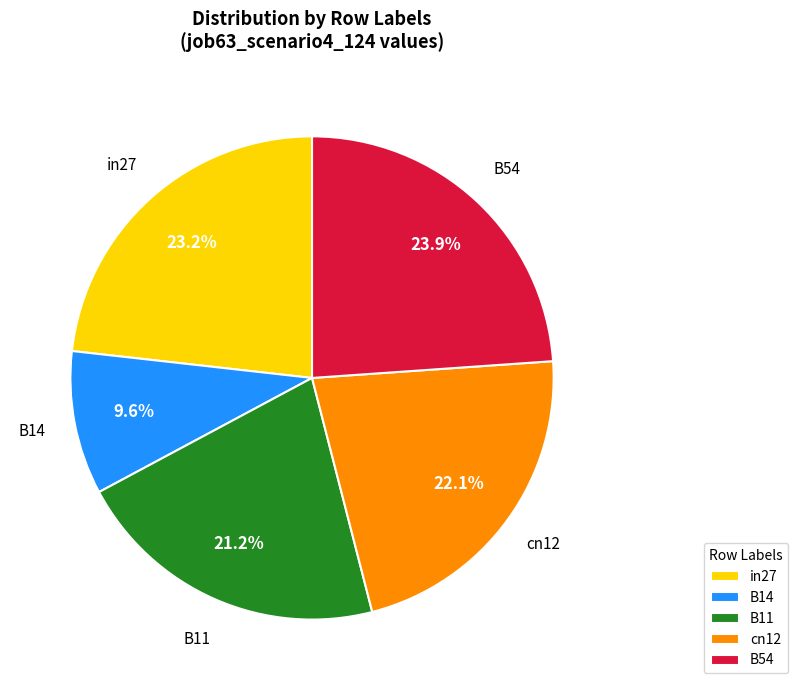

Rank the categories by value from highest to lowest.

B54, in27, cn12, B11, B14